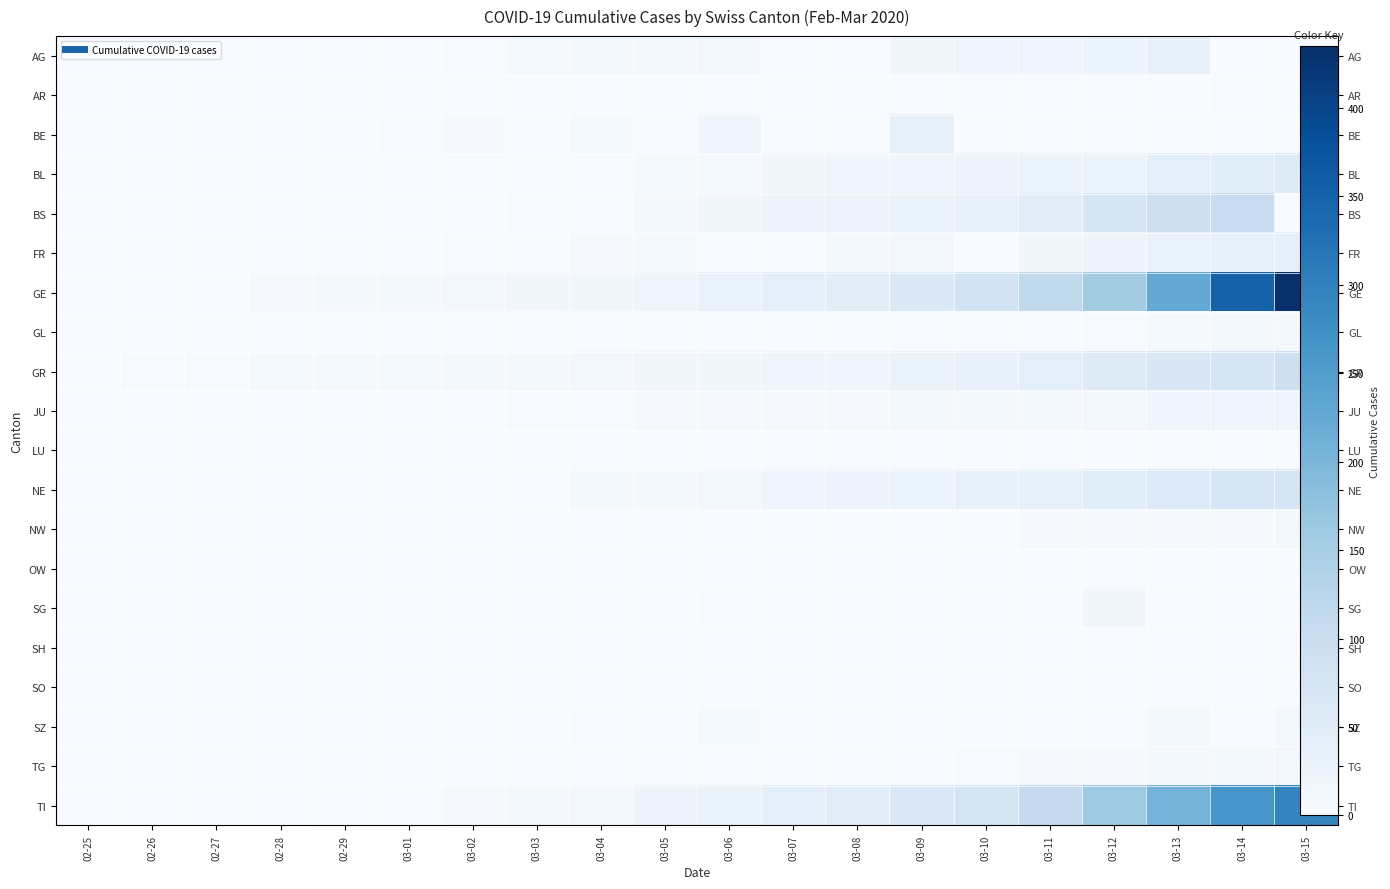

Where is GR nearest to the value 46?

03-11